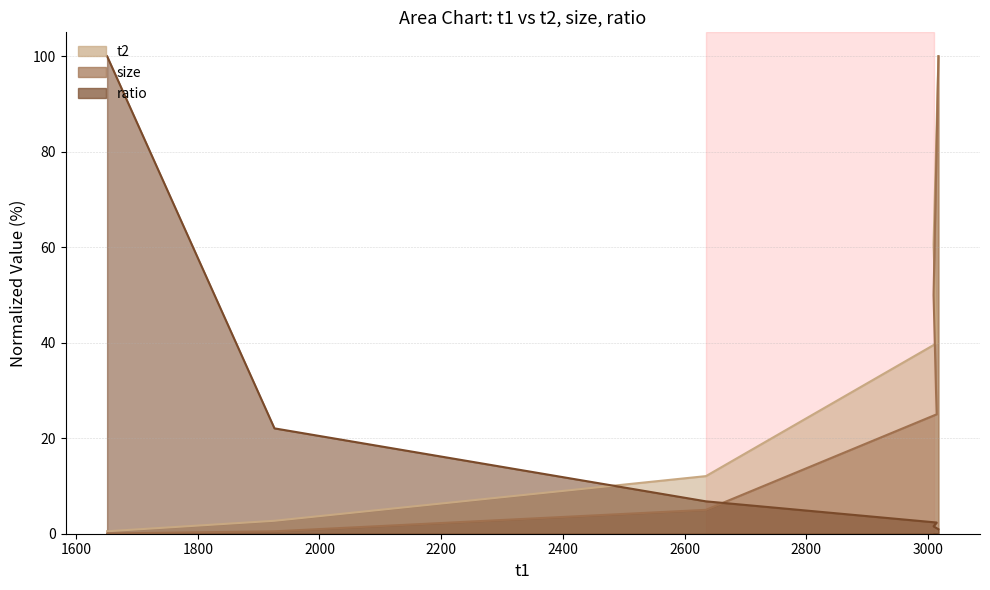

Which series has the largest range (max minus min)?

size